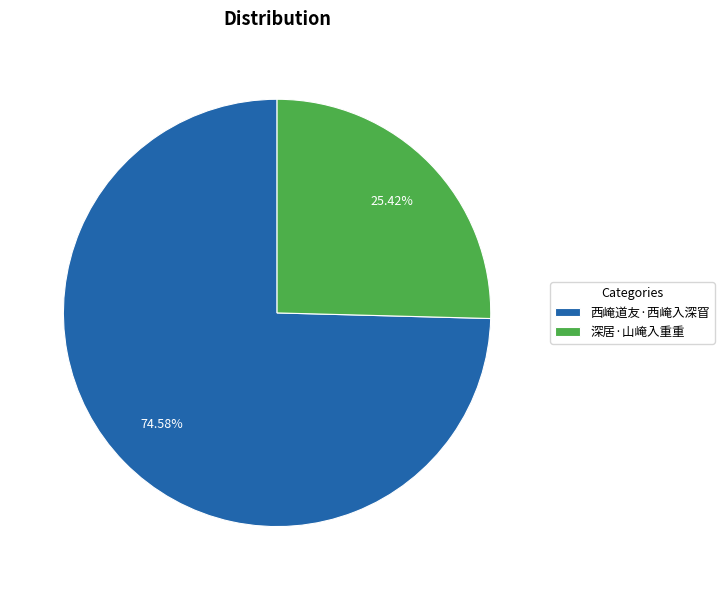

Is it true that 深居·山崦入重重 is 38% of the pie?

False